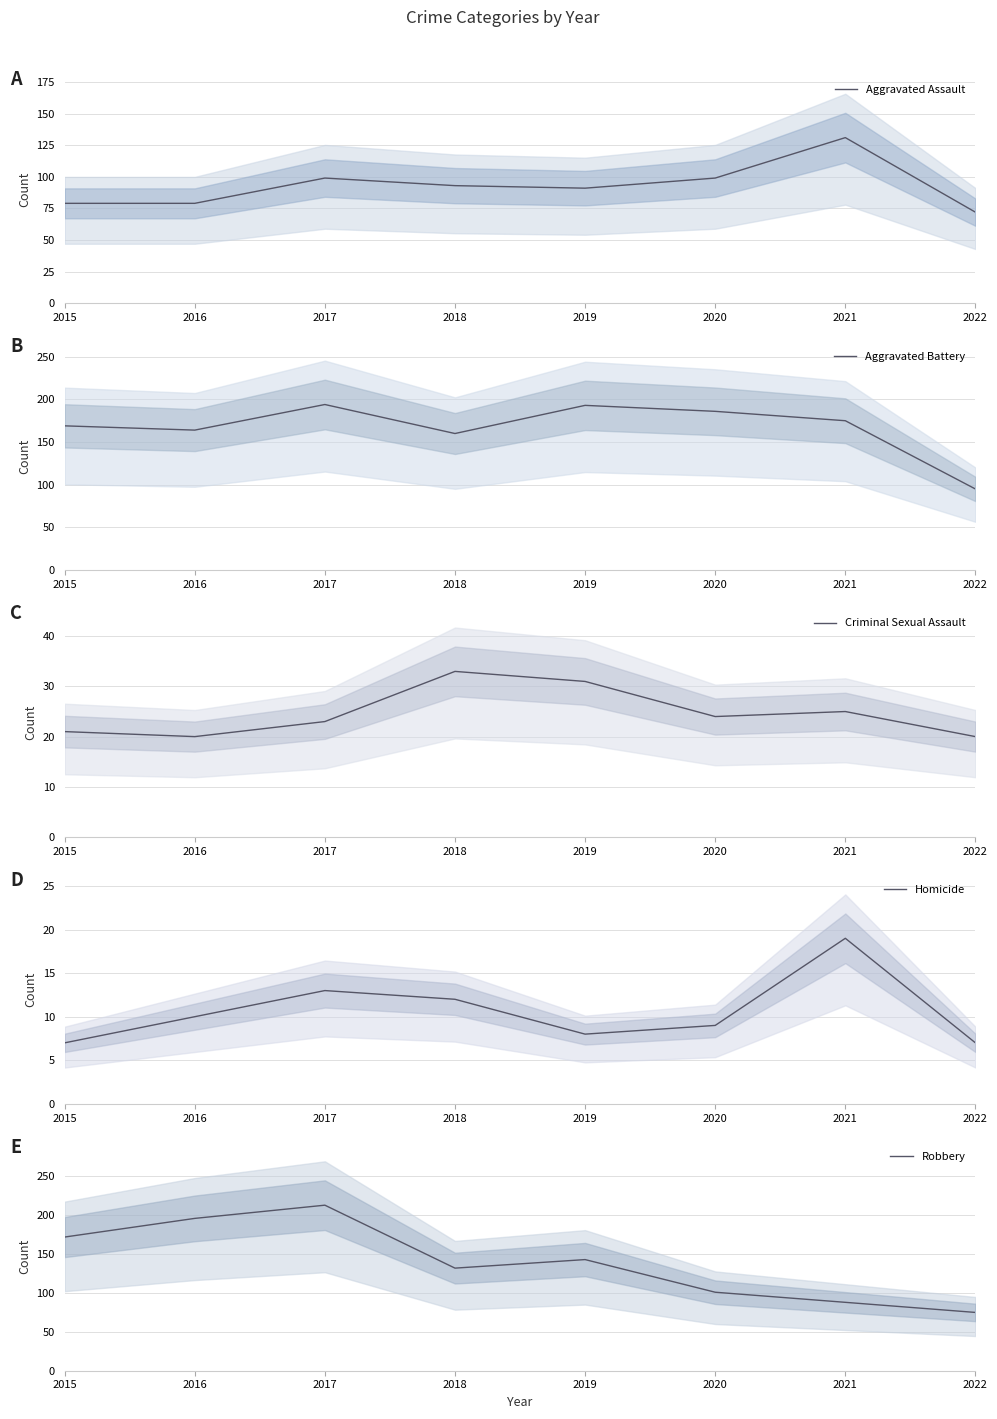

Is it true that Aggravated Battery equals 193 at 2019?

True